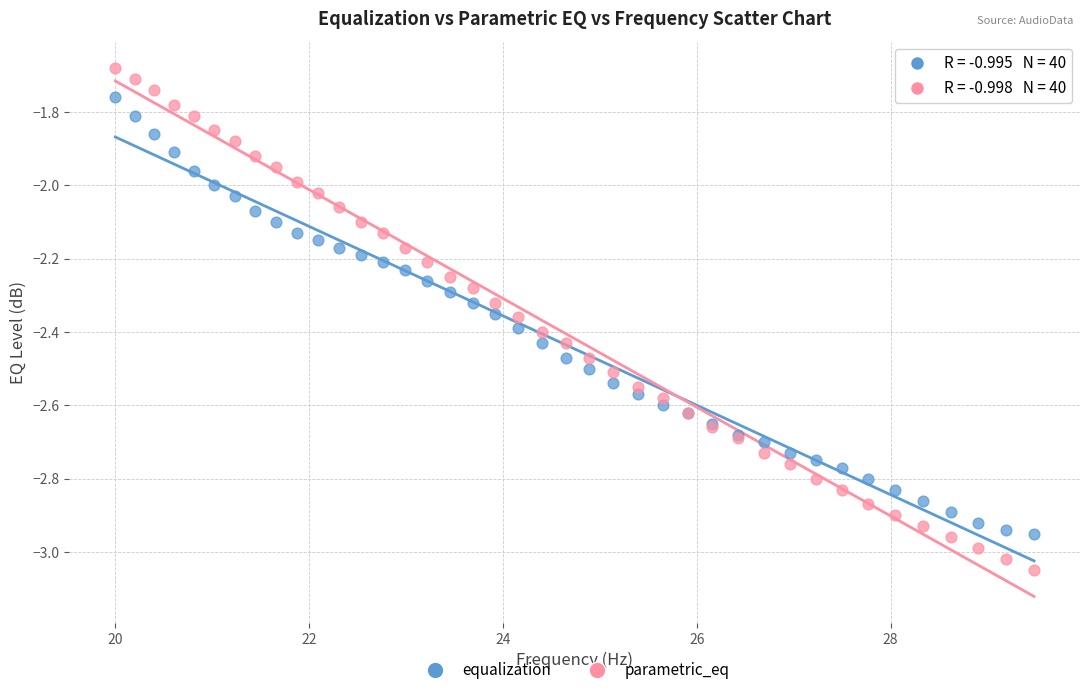

Which series has the largest Y range (max minus min)?

parametric_eq